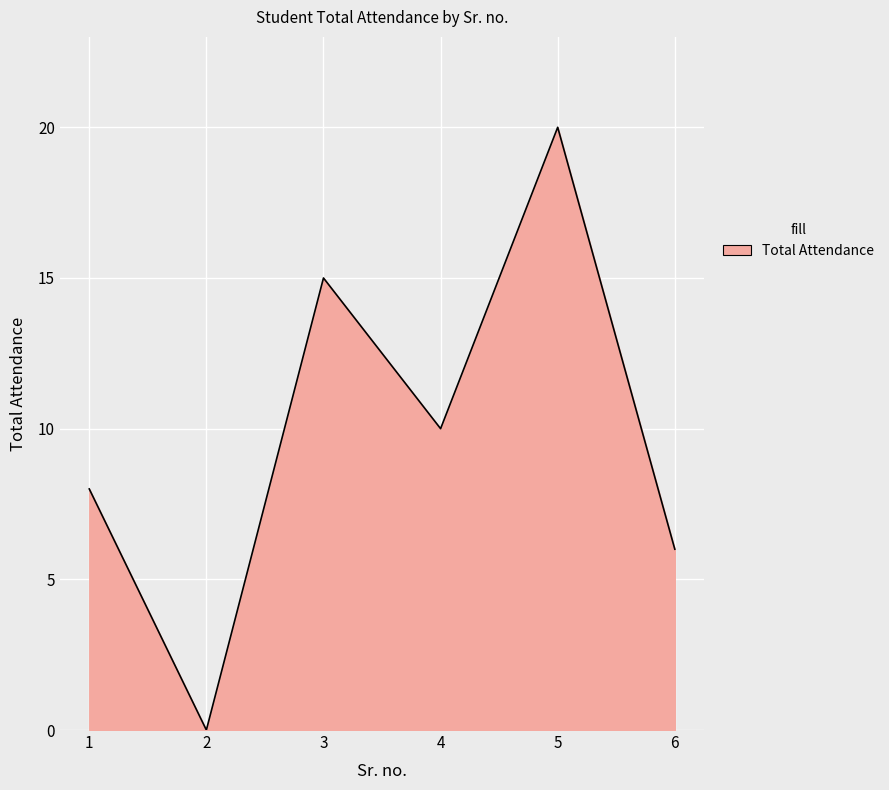

True or false: the data has more than 2 interior local peaks.

False